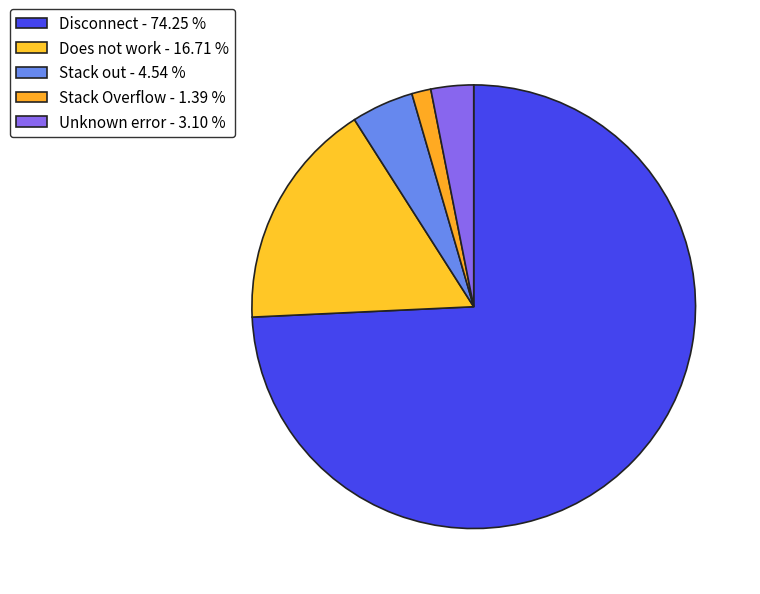

What is the largest slice in the pie chart?

Disconnect - 74.25 %